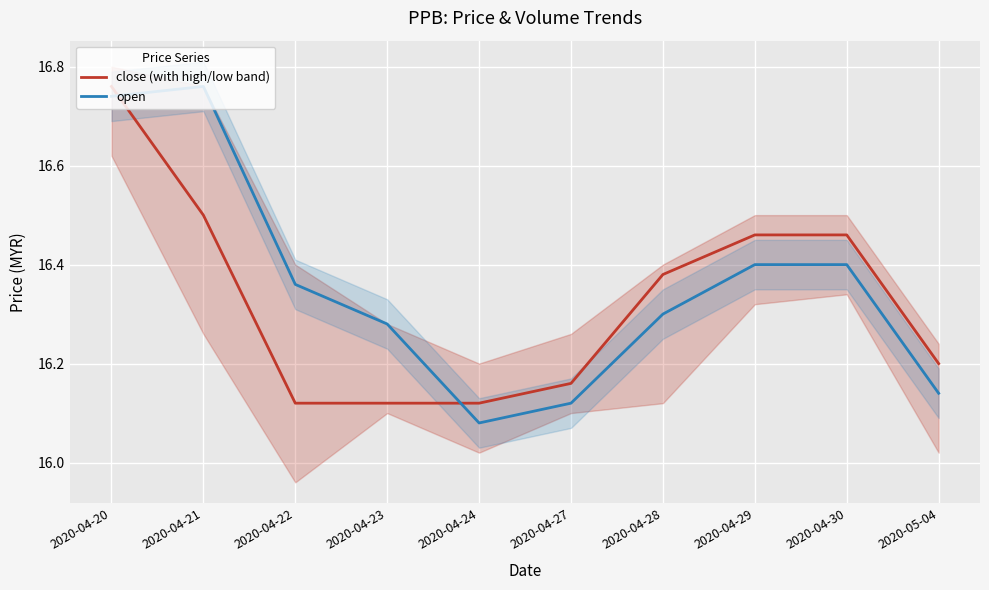

What are all the series names shown in the legend?

close (with high/low band), open